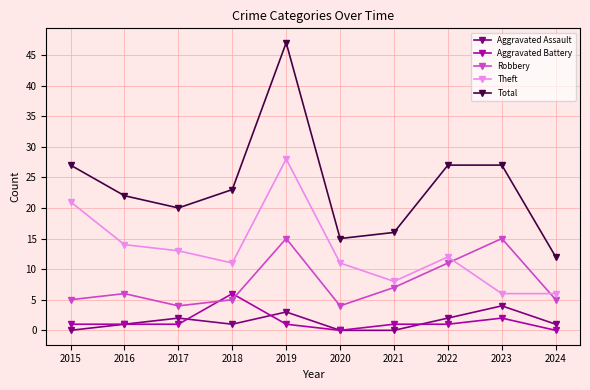

Reading right to left, list all the values displayed in this chart.

Aggravated Assault: 1	4	2	0	0	3	1	2	1	0
Aggravated Battery: 0	2	1	1	0	1	6	1	1	1
Robbery: 5	15	11	7	4	15	5	4	6	5
Theft: 6	6	12	8	11	28	11	13	14	21
Total: 12	27	27	16	15	47	23	20	22	27